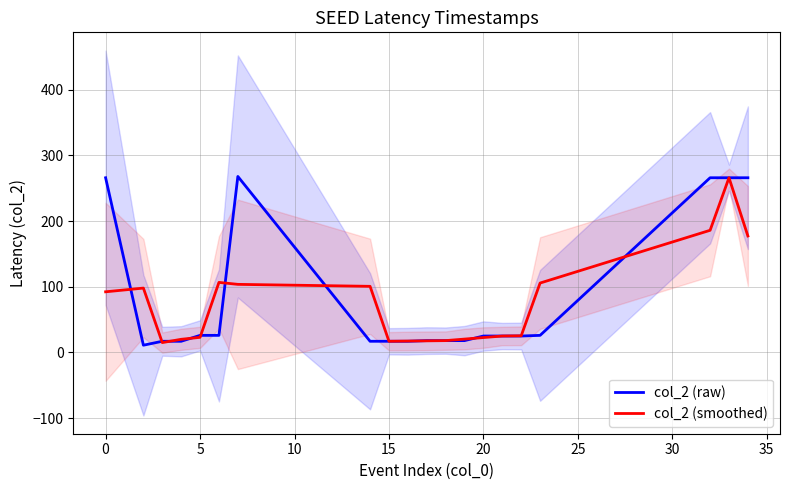

What is the maximum value for col_2 (raw)?

268.0